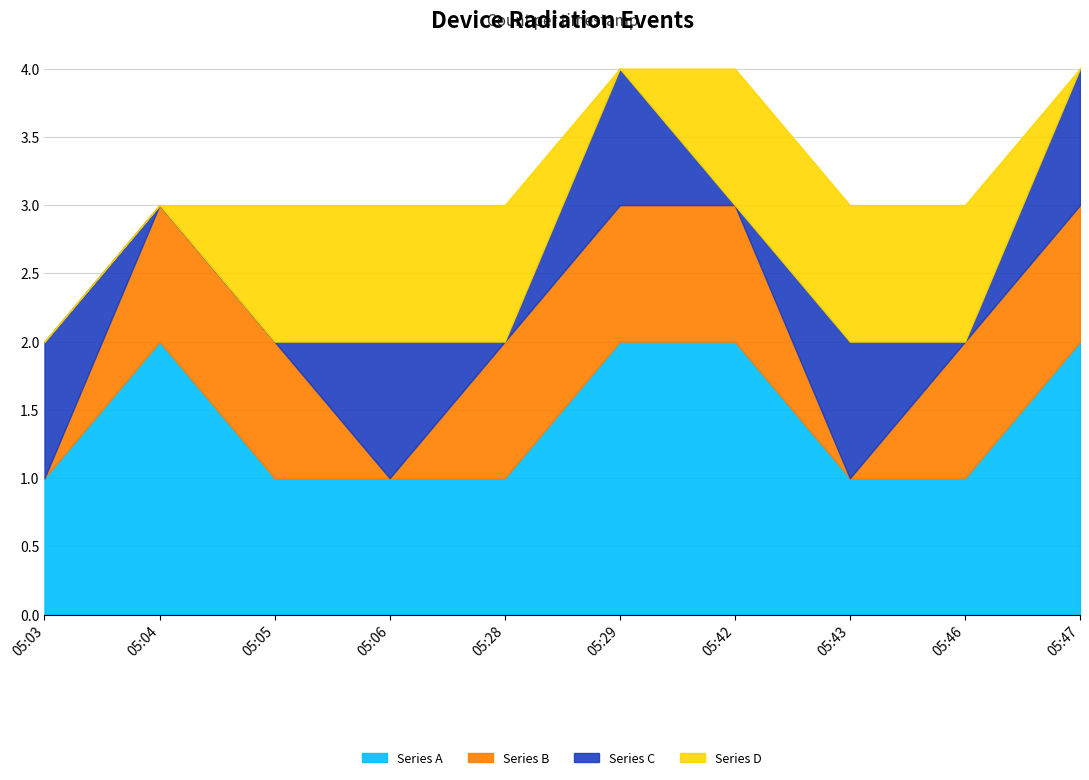

Which category has the lowest value in the Series D series?

05:03